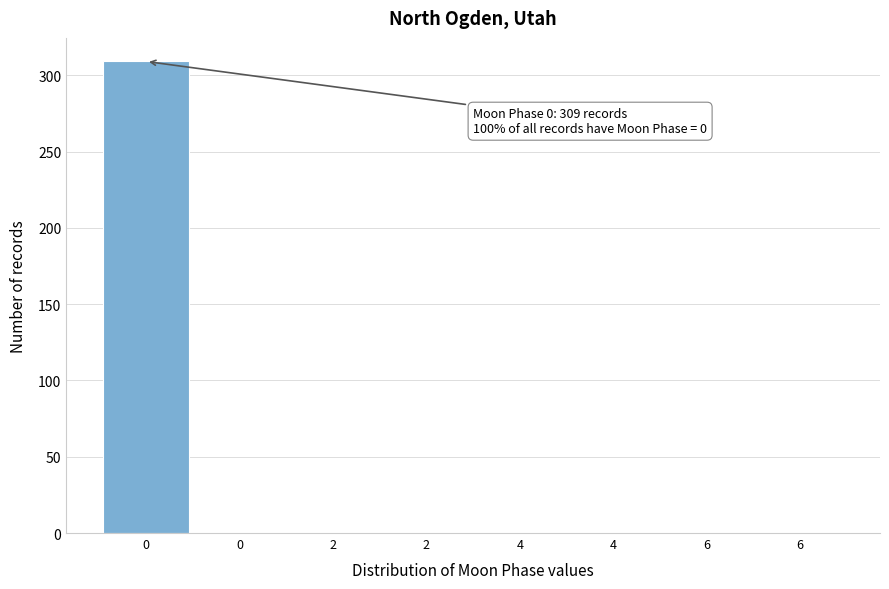

Count the number of categories in the chart.

8